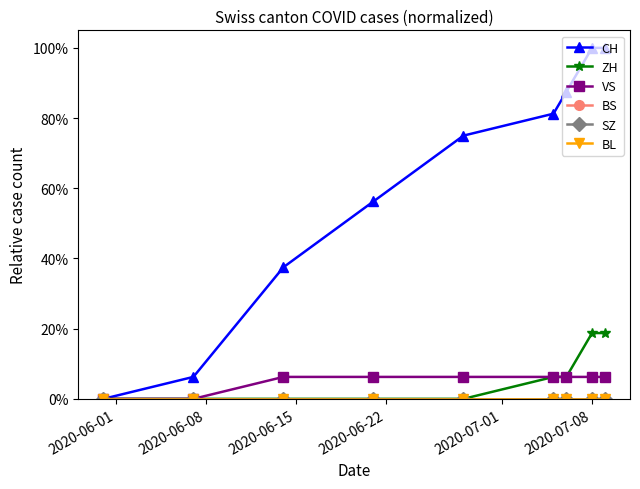

What is the label of the 6th point from the right?

2020-06-22